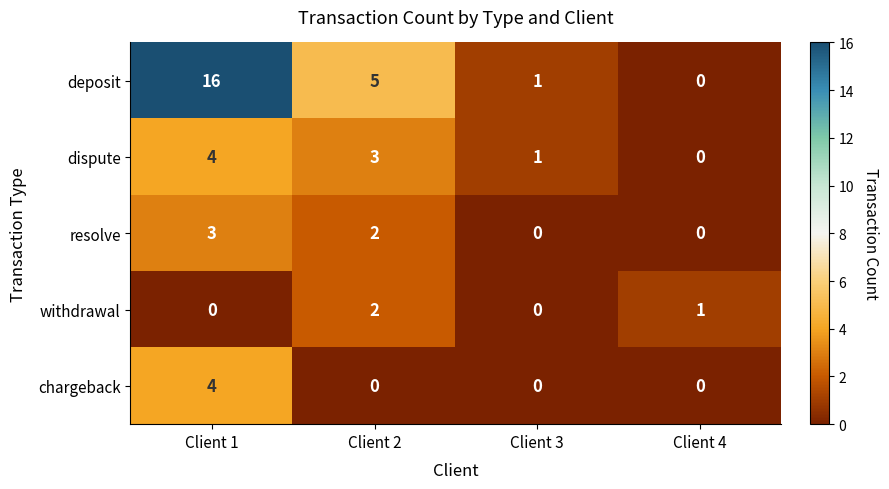

Which series has the largest total across all categories?

deposit